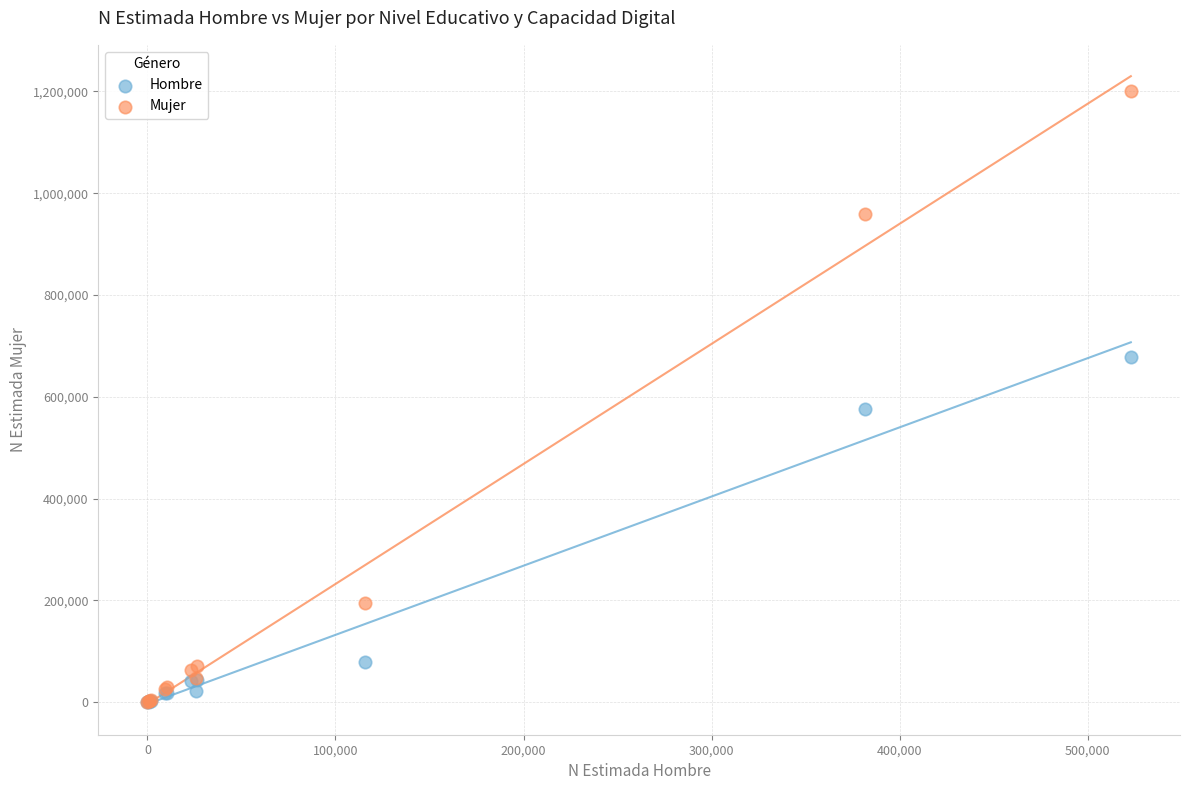

In the Hombre series, what Y value is closest to 338754?

576699